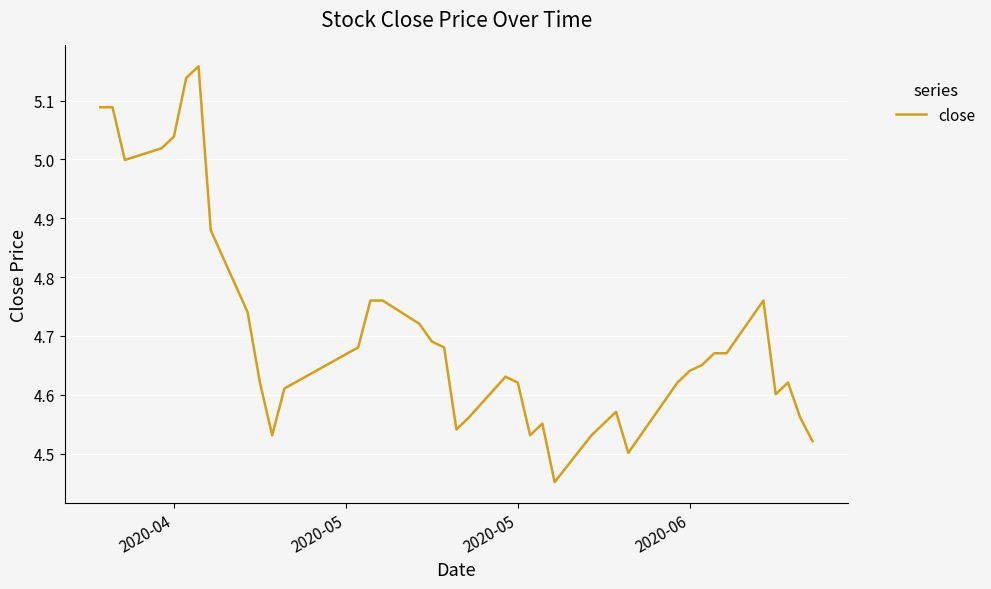

What is the sum of all values?

188.1